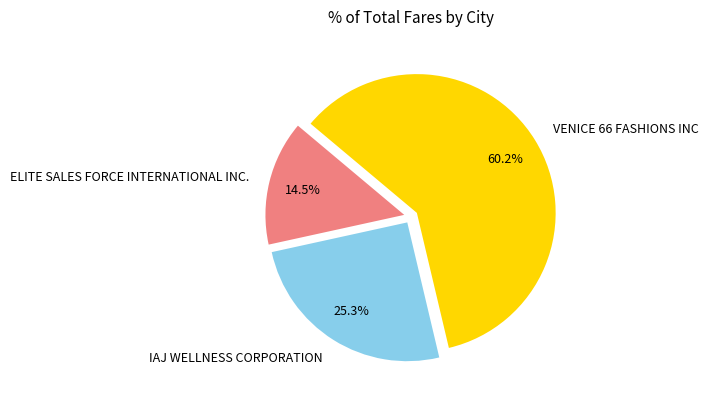

Which category has the smallest portion of the pie?

ELITE SALES FORCE INTERNATIONAL INC.